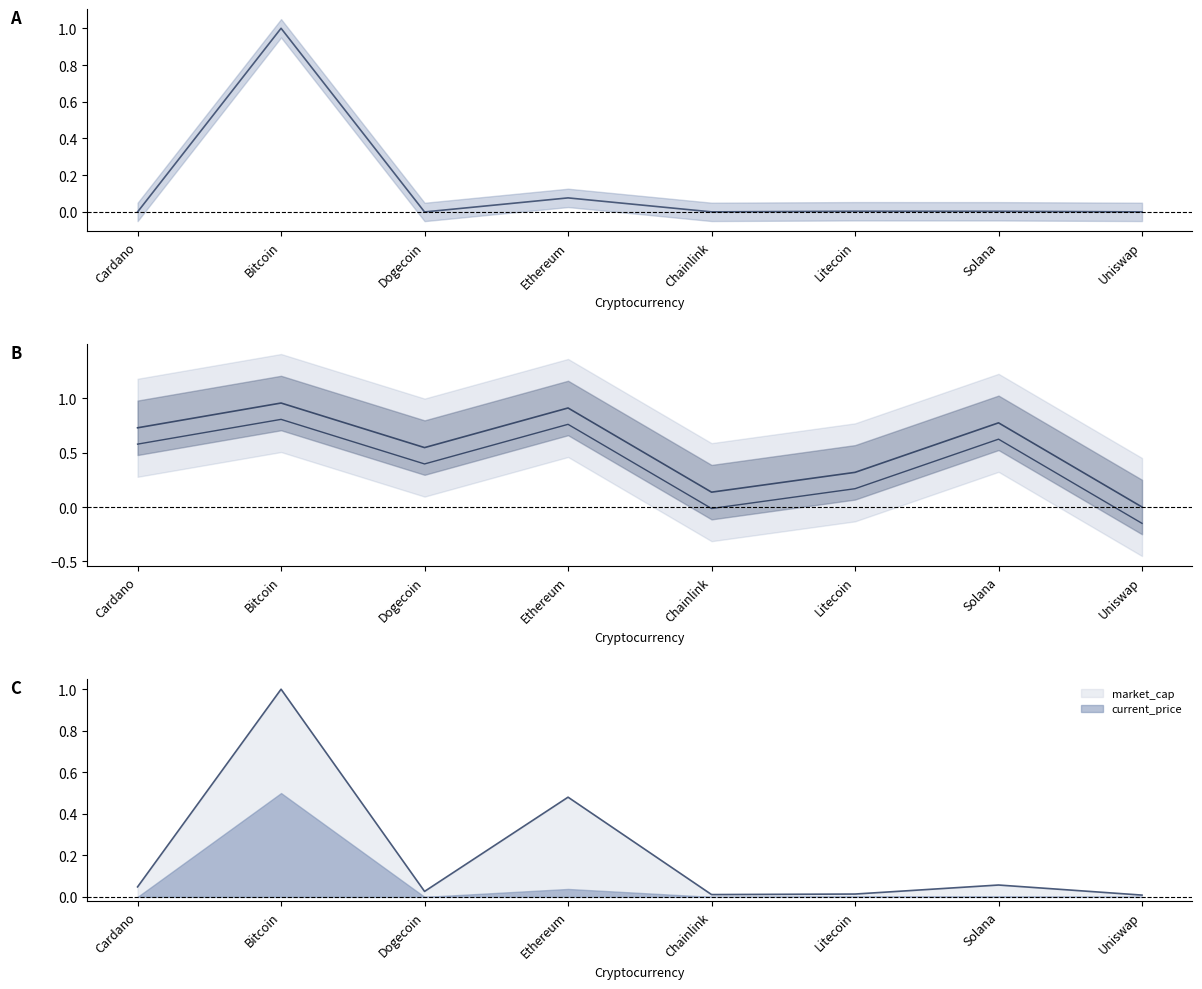

What is the difference between the current_price values at Ethereum and Cardano?

0.1